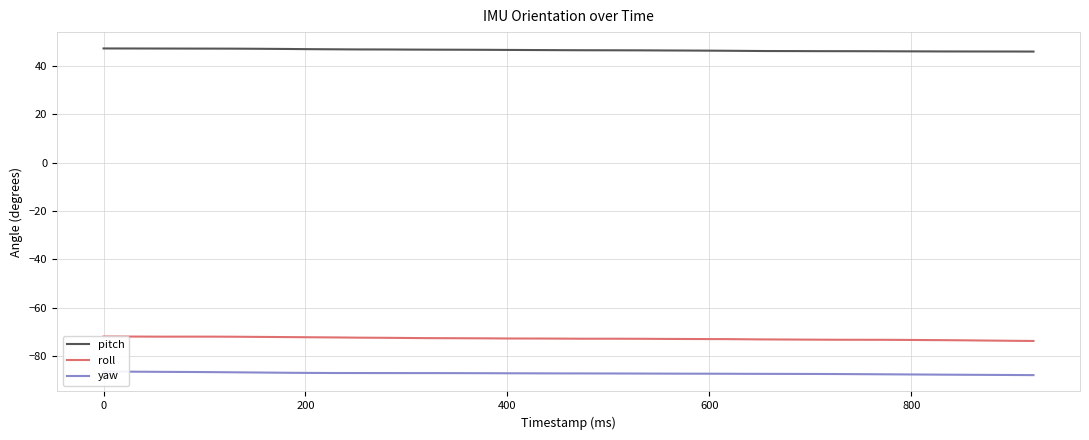

What is the highest value of the pitch series?

47.2